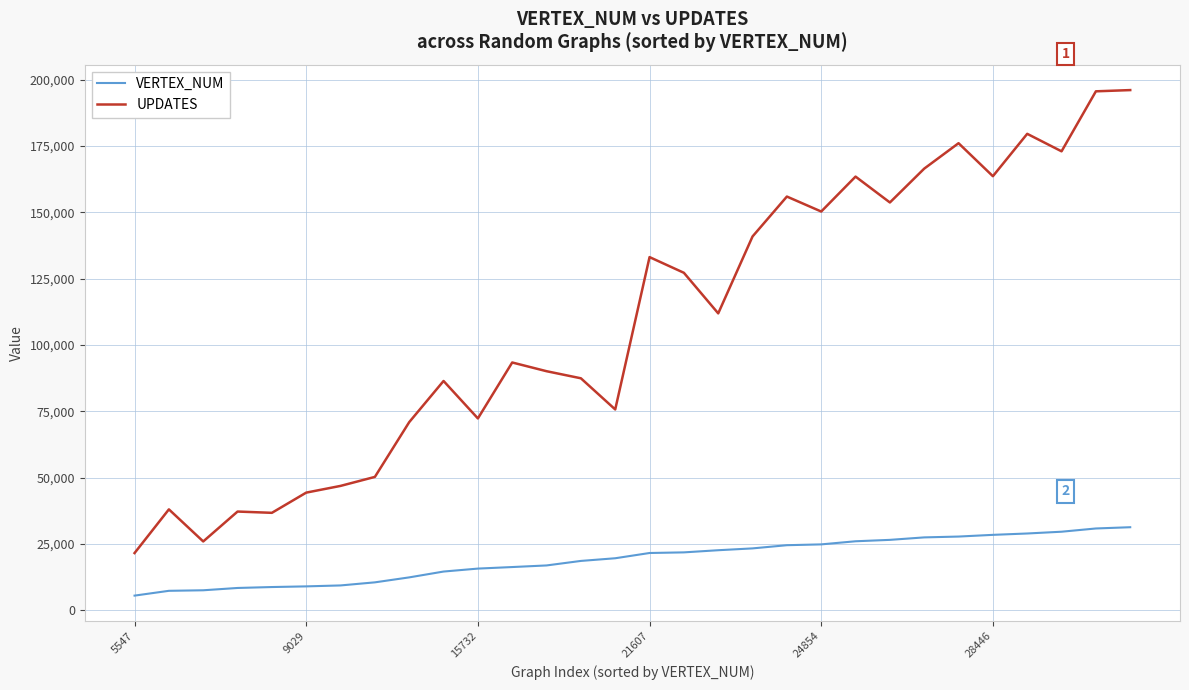

List the series in order of their overall mean, lowest first.

VERTEX_NUM, UPDATES